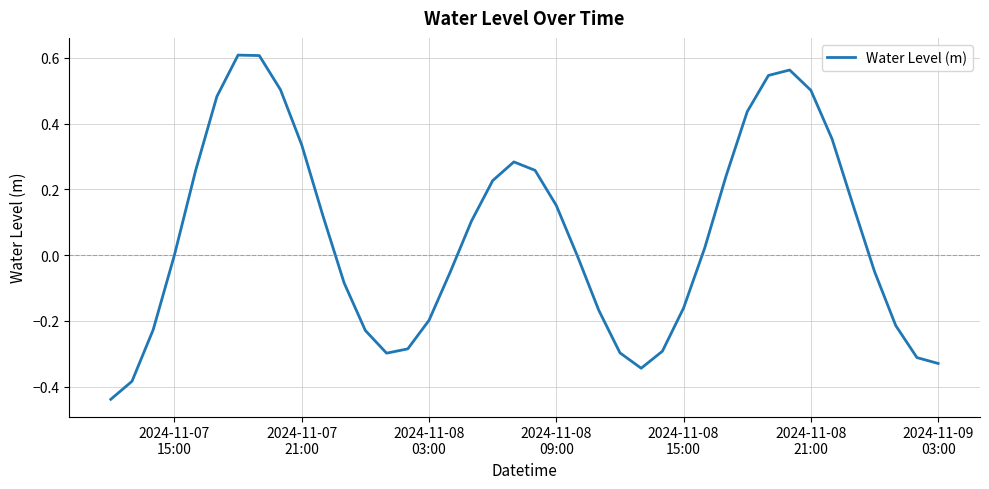

What is the difference between the maximum and minimum values?

1.0